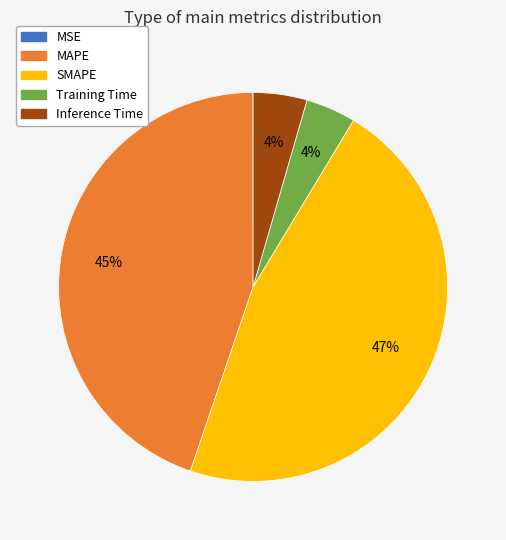

True or false: MAPE accounts for 45% of the total.

True